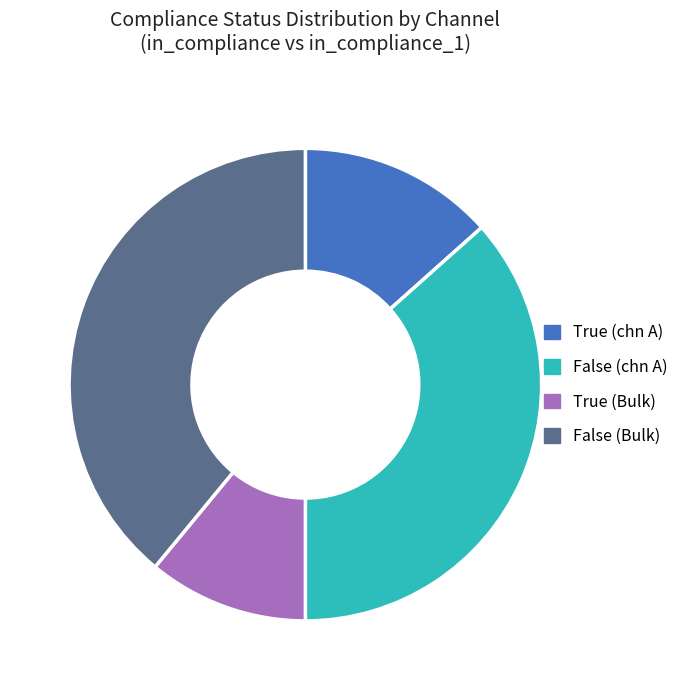

Does False (Bulk) represent more than half of the total?

No